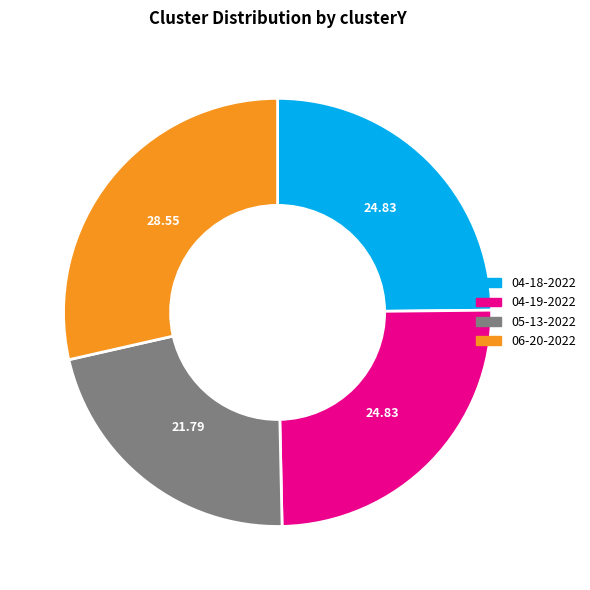

Does any single category account for the majority?

No